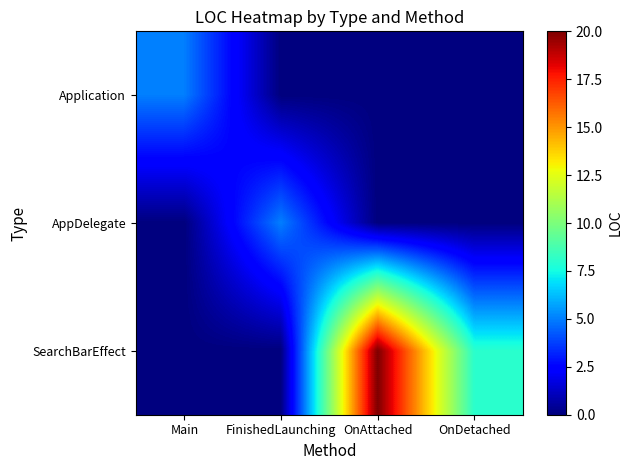

At which category is the sum across all series the highest?

OnAttached